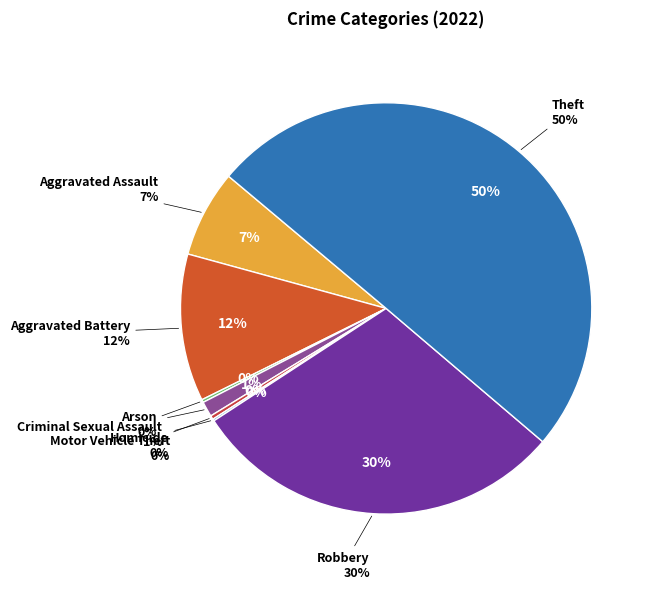

Which category accounts for the majority?

Theft